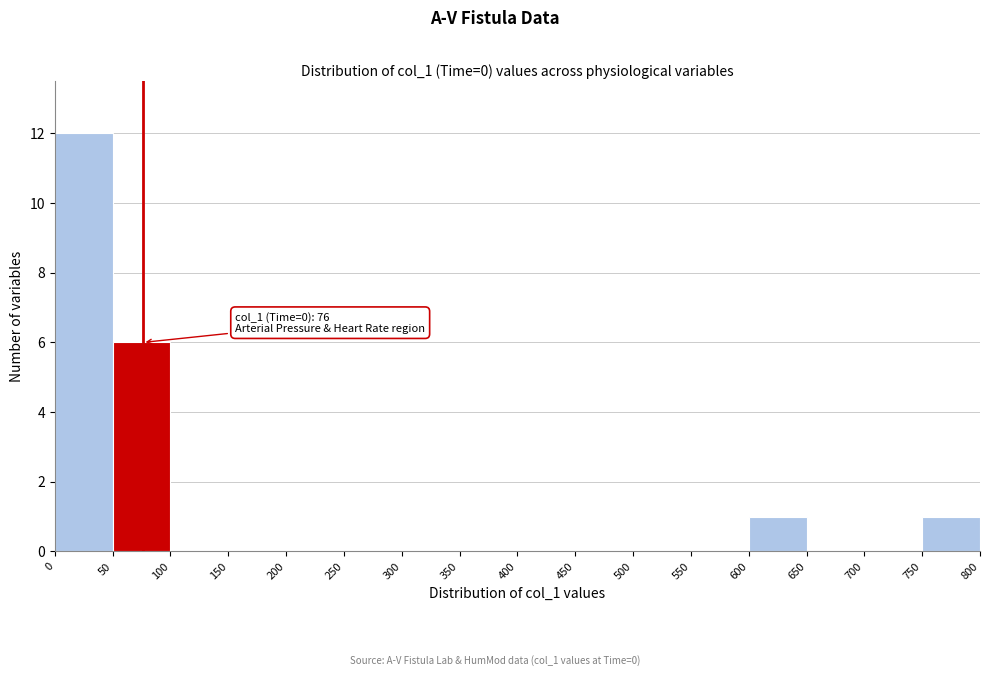

Which range on the x-axis has the tallest bar?

0 to 50